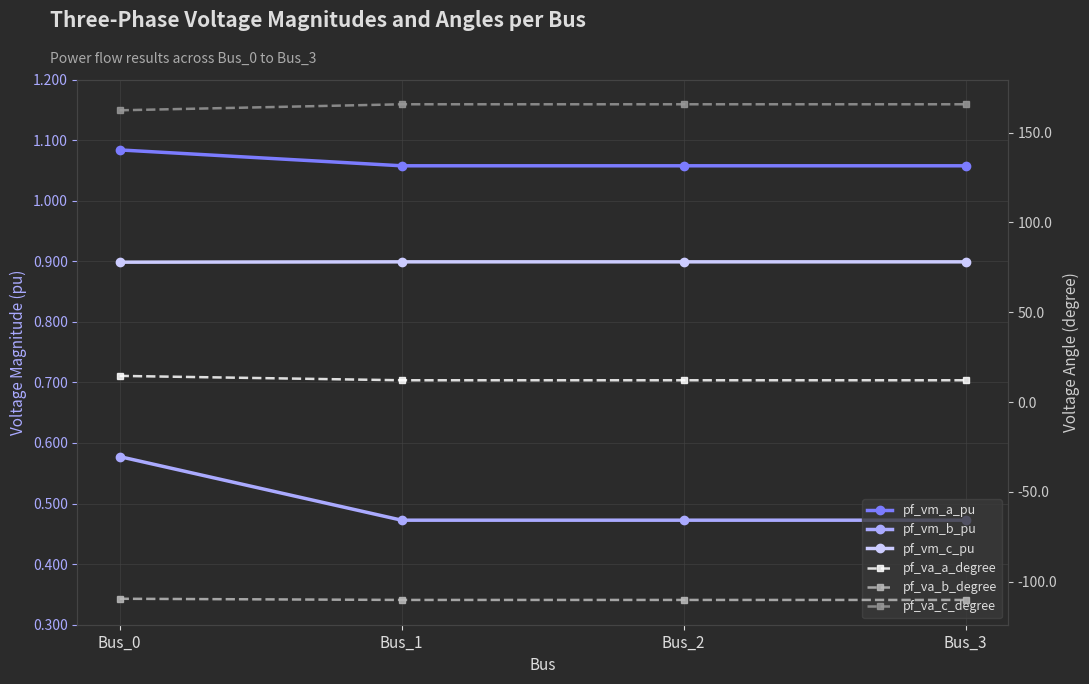

Reading left to right, what are all the values shown in this chart?

pf_vm_a_pu: 1.1	1.1	1.1	1.1
pf_vm_b_pu: 0.6	0.5	0.5	0.5
pf_vm_c_pu: 0.9	0.9	0.9	0.9
pf_va_a_degree: 14.5	12.1	12.1	12.1
pf_va_b_degree: -109.5	-110.2	-110.2	-110.2
pf_va_c_degree: 162.4	165.7	165.7	165.7